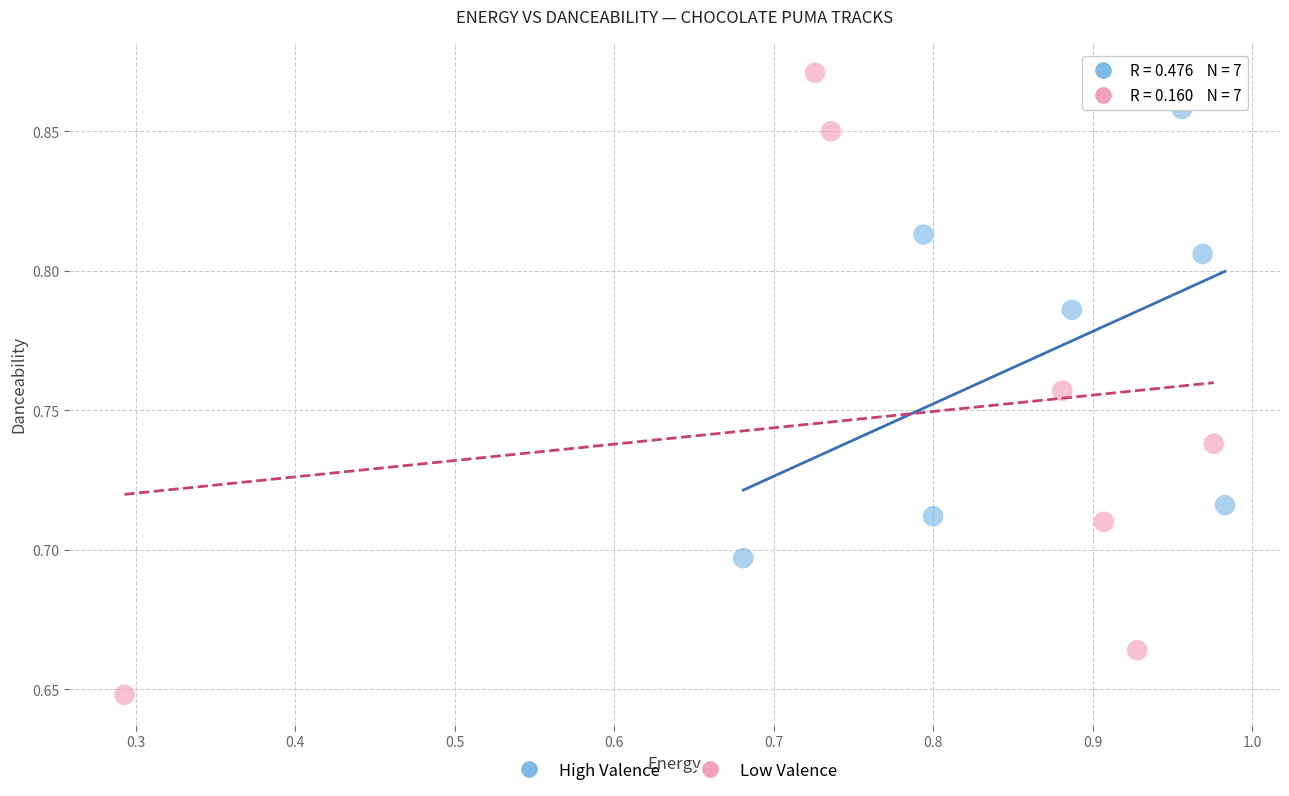

Which series reaches the maximum Y coordinate?

Low Valence